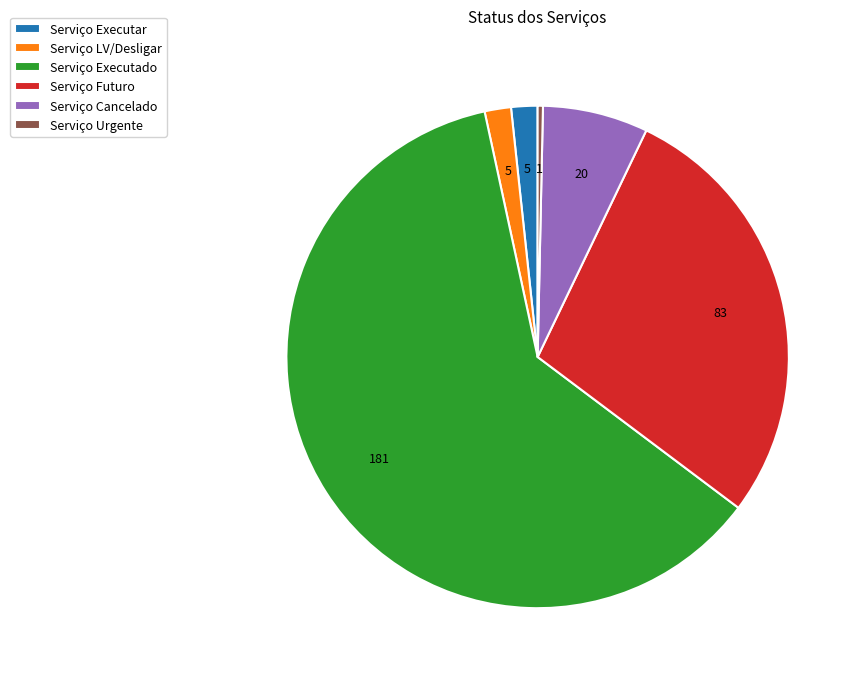

Which has a higher value, Serviço Executar or Serviço Urgente?

Serviço Executar